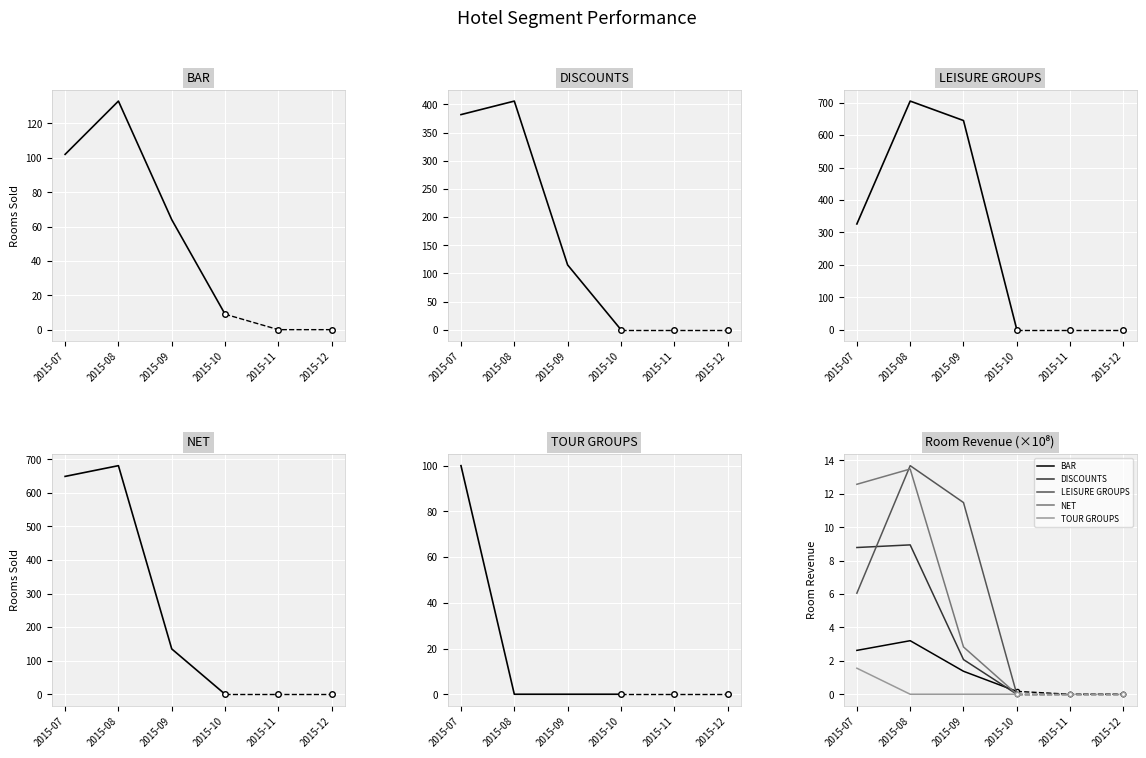

What is the sum of all BAR values?

7.4